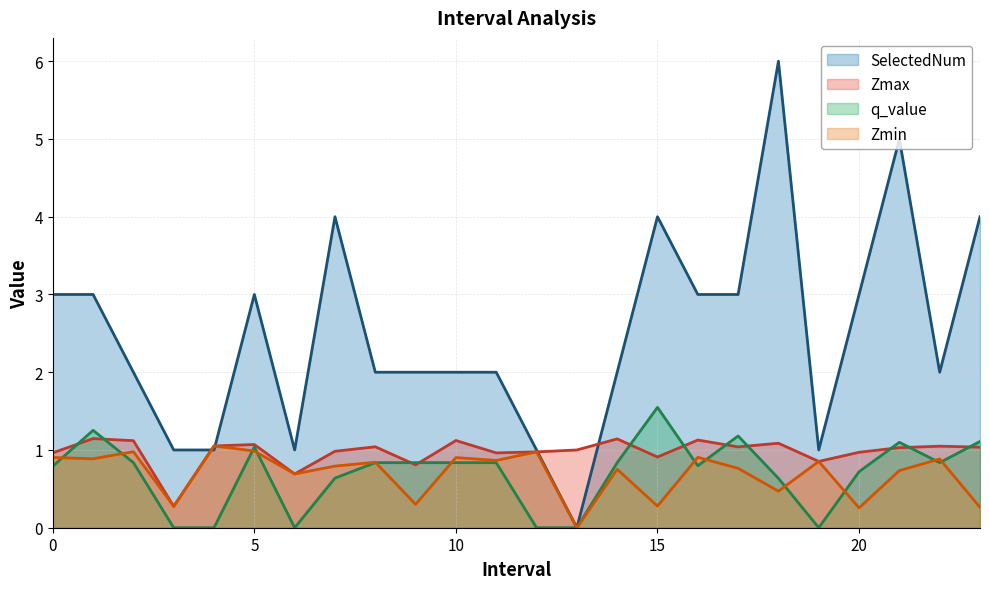

What is the total value across all series at 11?

4.7